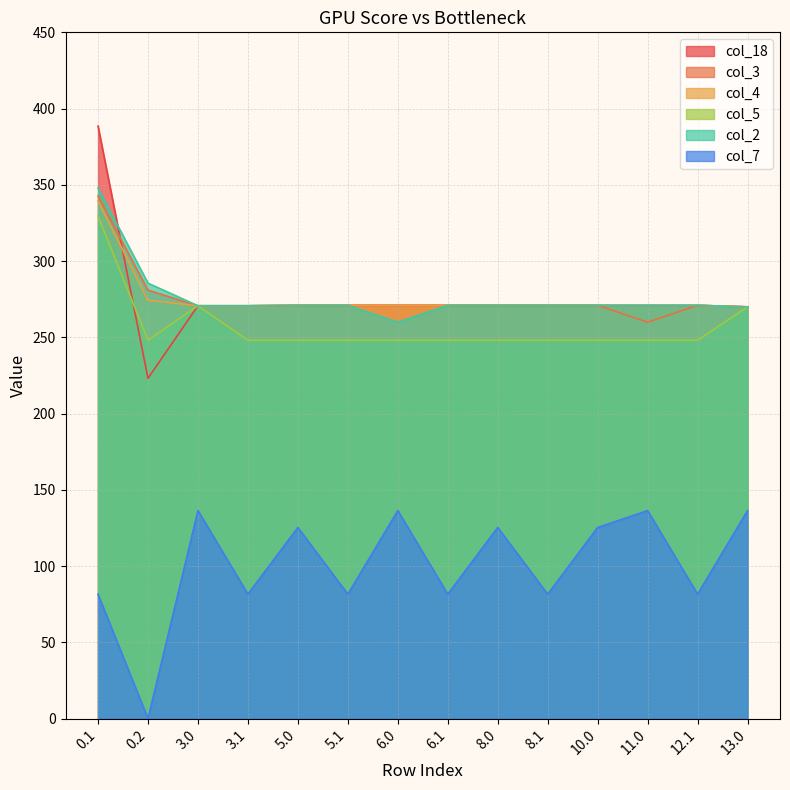

What are all the series names shown in the legend?

col_18, col_3, col_4, col_5, col_2, col_7